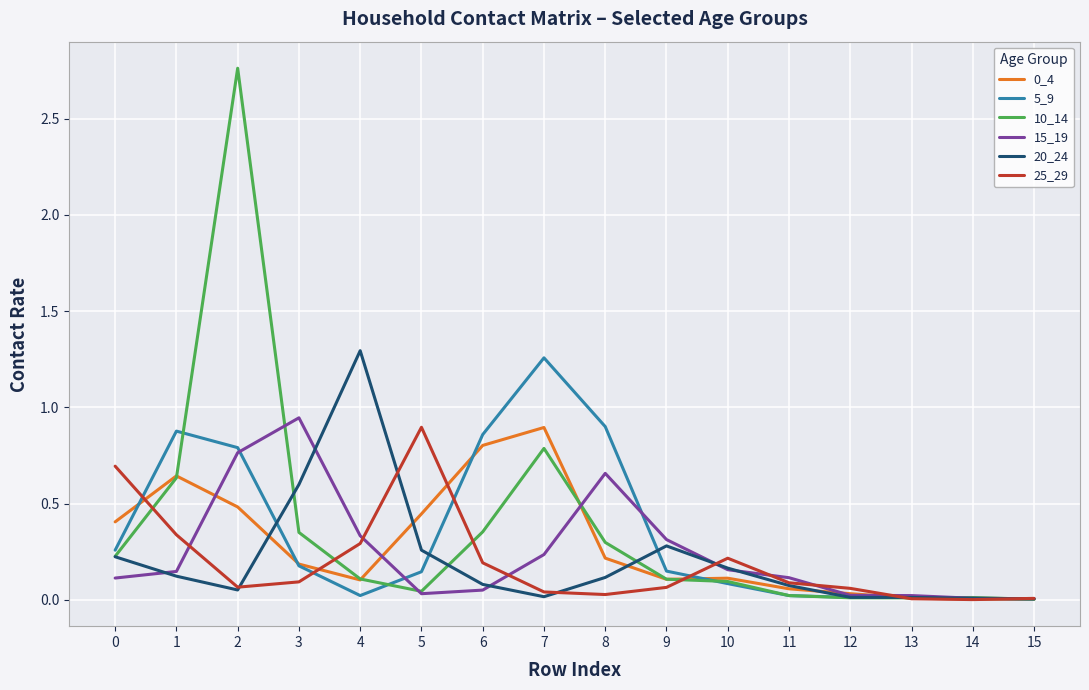

At which category is the sum across all series the highest?

2